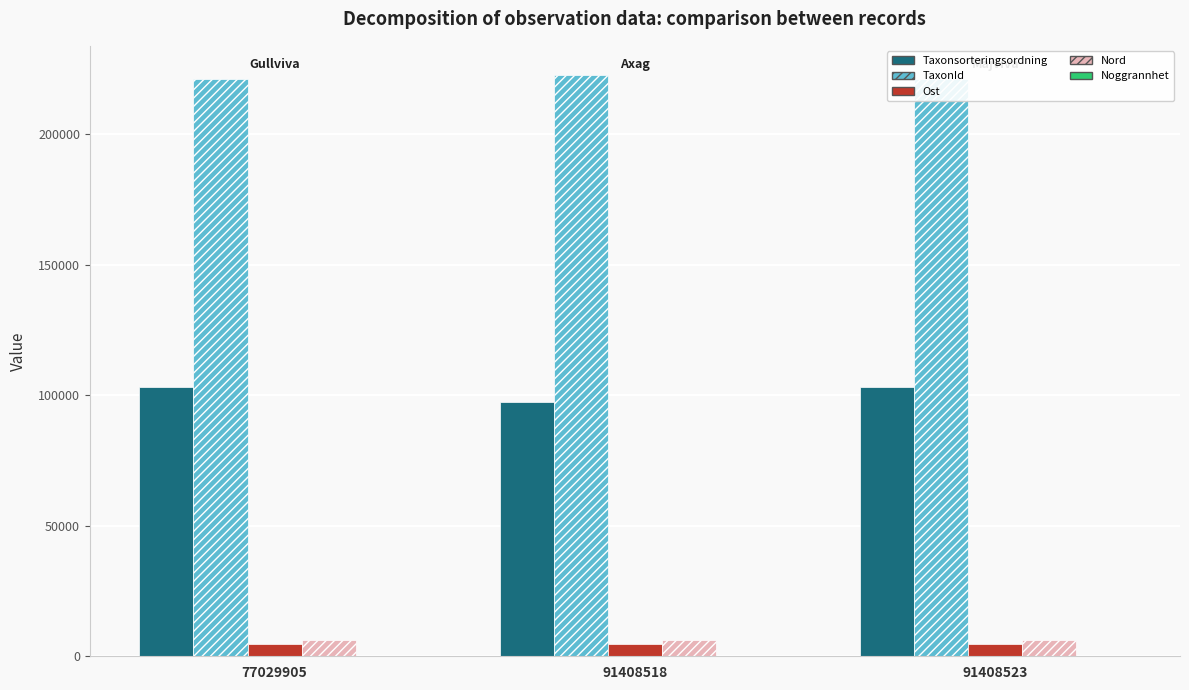

What is the minimum value shown in the chart?

50.0